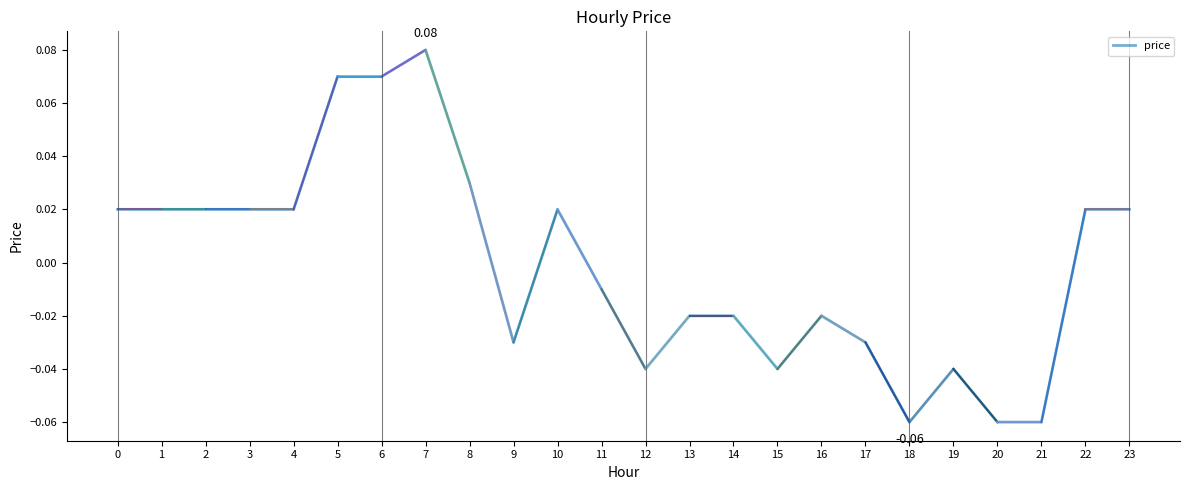

The value at 5 is 0.1. True or false?

True